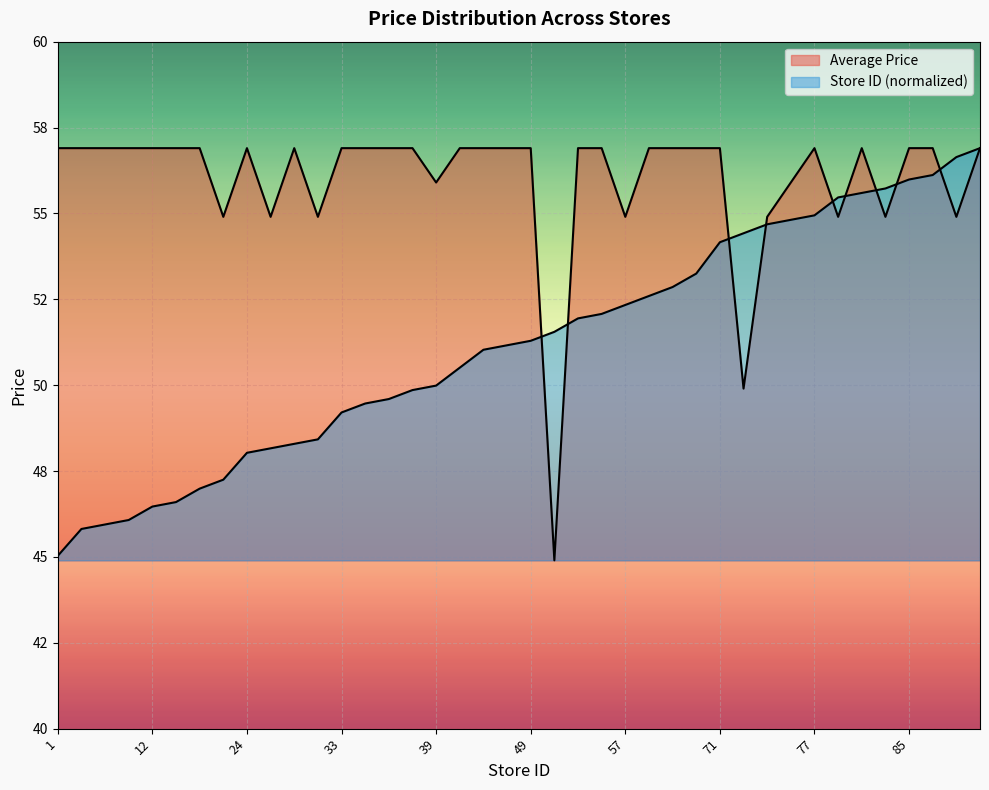

Reading left to right, what are all the values shown in this chart?

Average Price: 56.9	56.9	56.9	56.9	56.9	56.9	56.9	54.9	56.9	54.9	56.9	54.9	56.9	56.9	56.9	56.9	55.9	56.9	56.9	56.9	56.9	44.9	56.9	56.9	54.9	56.9	56.9	56.9	56.9	49.9	54.9	55.9	56.9	54.9	56.9	54.9	56.9	56.9	54.9	56.9
Store ID (normalized): 45.0	45.8	45.9	46.1	46.5	46.6	47.0	47.2	48.0	48.2	48.3	48.4	49.2	49.5	49.6	49.9	50.0	50.5	51.0	51.2	51.3	51.6	51.9	52.1	52.3	52.6	52.9	53.2	54.2	54.4	54.7	54.8	54.9	55.5	55.6	55.7	56.0	56.1	56.6	56.9